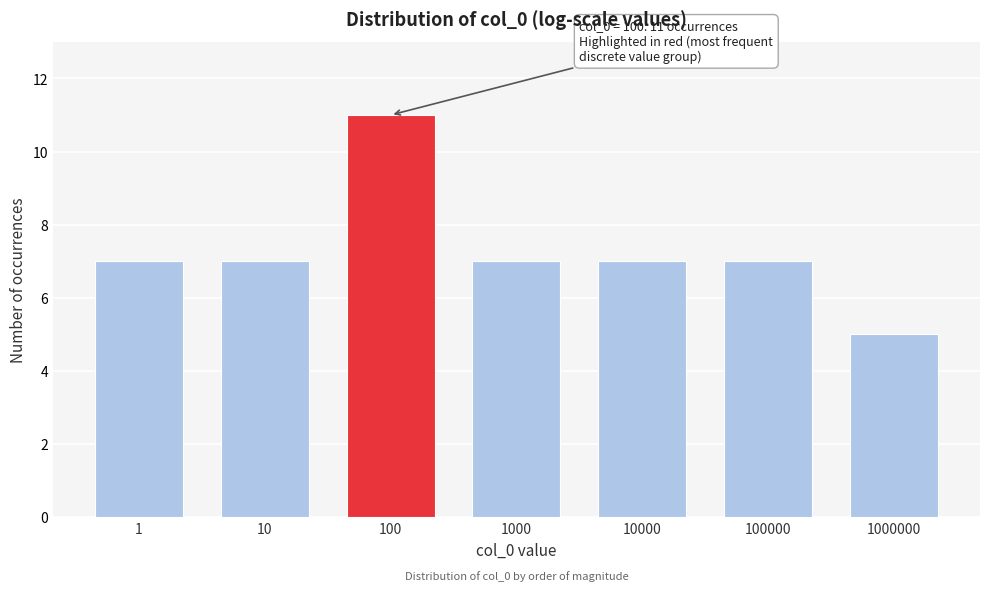

Reading left to right, list all the values displayed in this chart.

1=7	10=7	100=11	1000=7	10000=7	100000=7	1000000=5